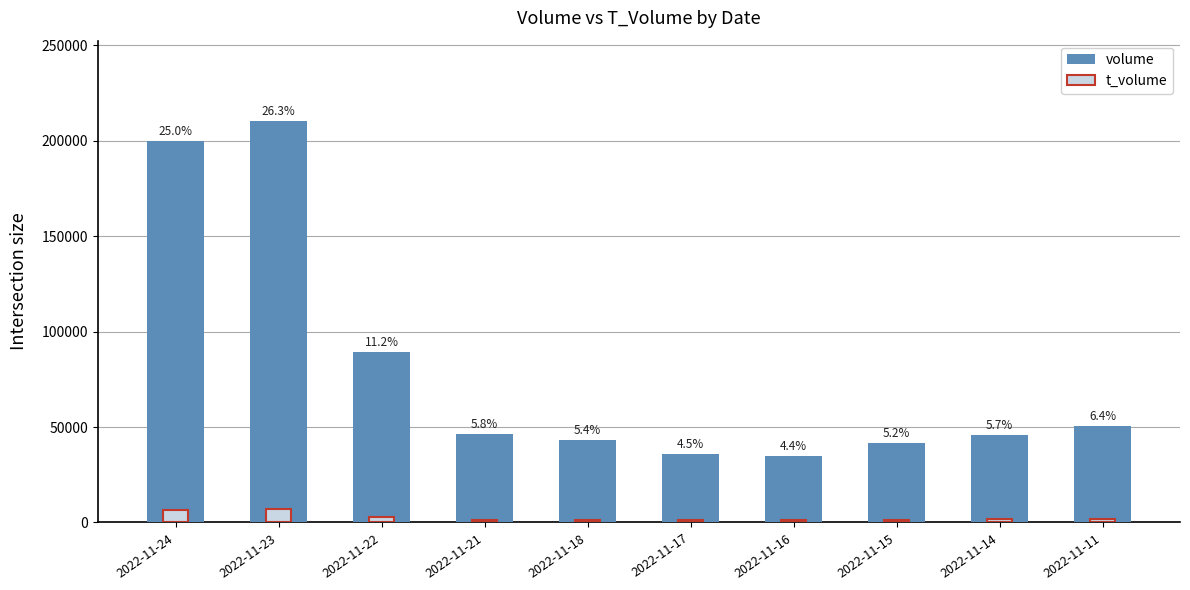

At which label does t_volume first exceed 1569?

2022-11-24